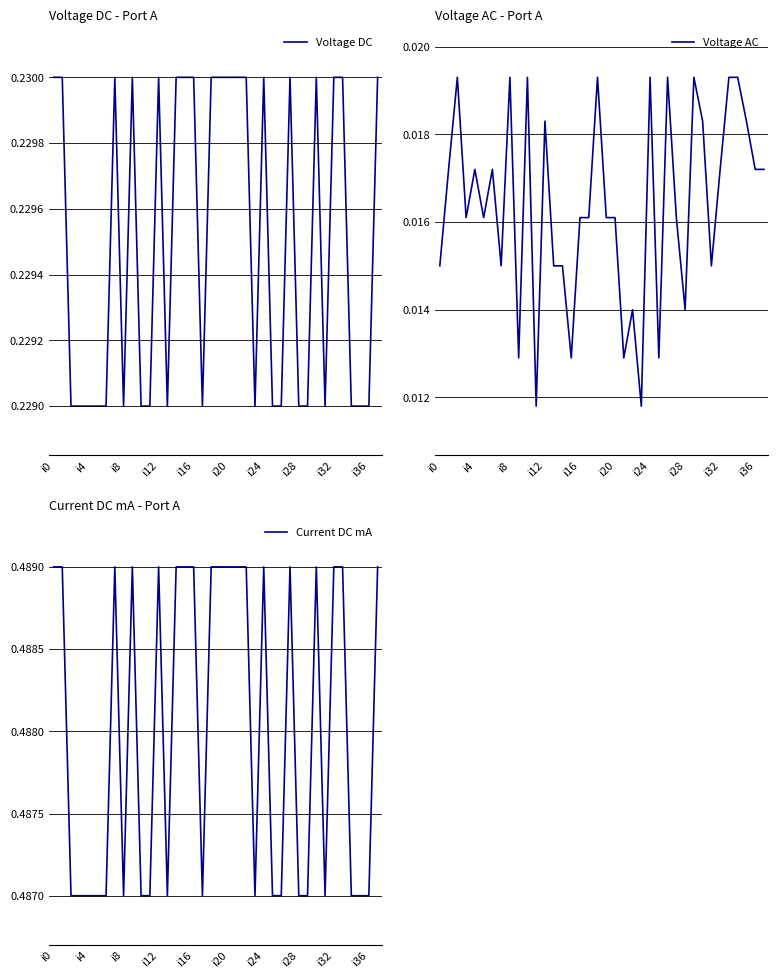

Where is Voltage AC nearest to the value 0?

11